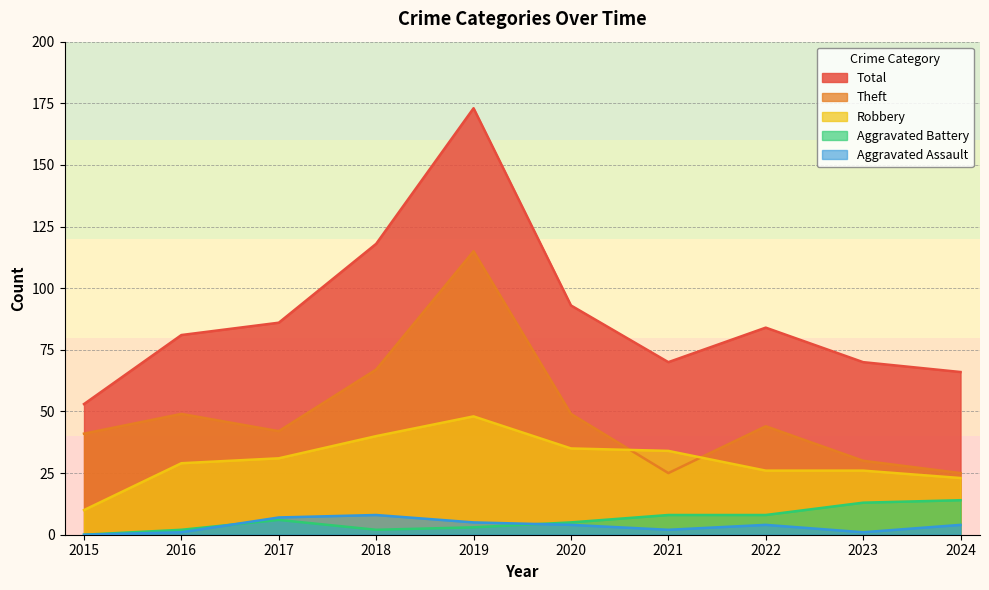

In Theft, how many points are lower than both neighbors (excluding endpoints)?

2